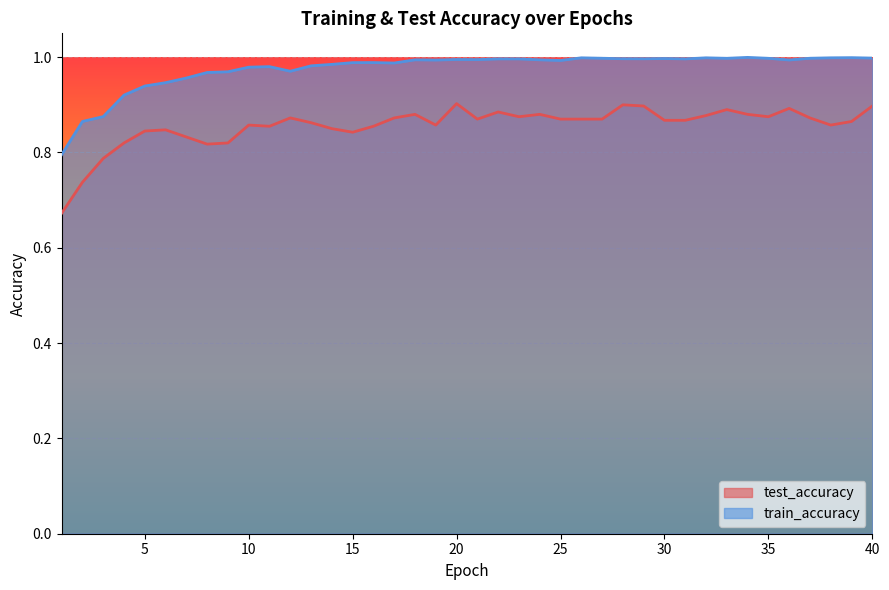

At how many categories does at least one series exceed 0?

40